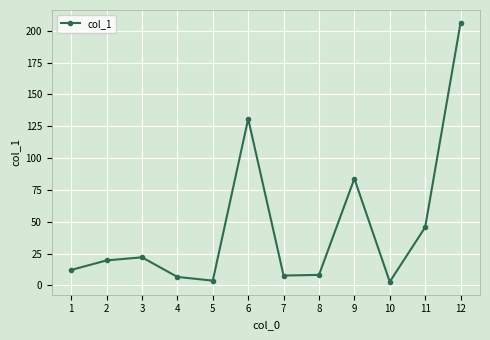

What is the difference between the values at 4 and 5?

2.9